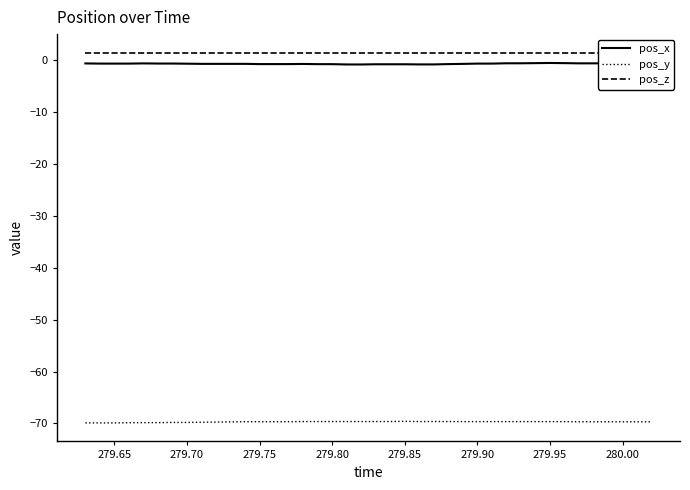

True or false: pos_x and pos_z cross at least once.

False